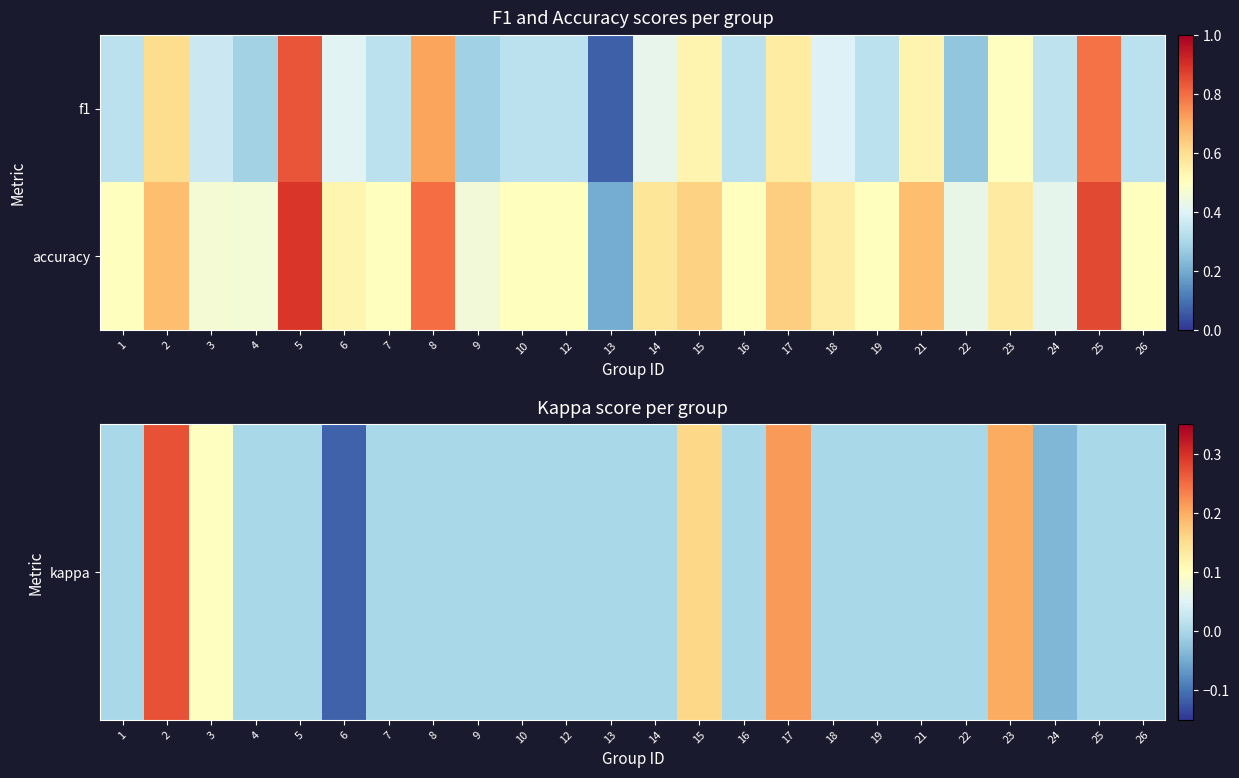

Which series has the largest total across all categories?

accuracy